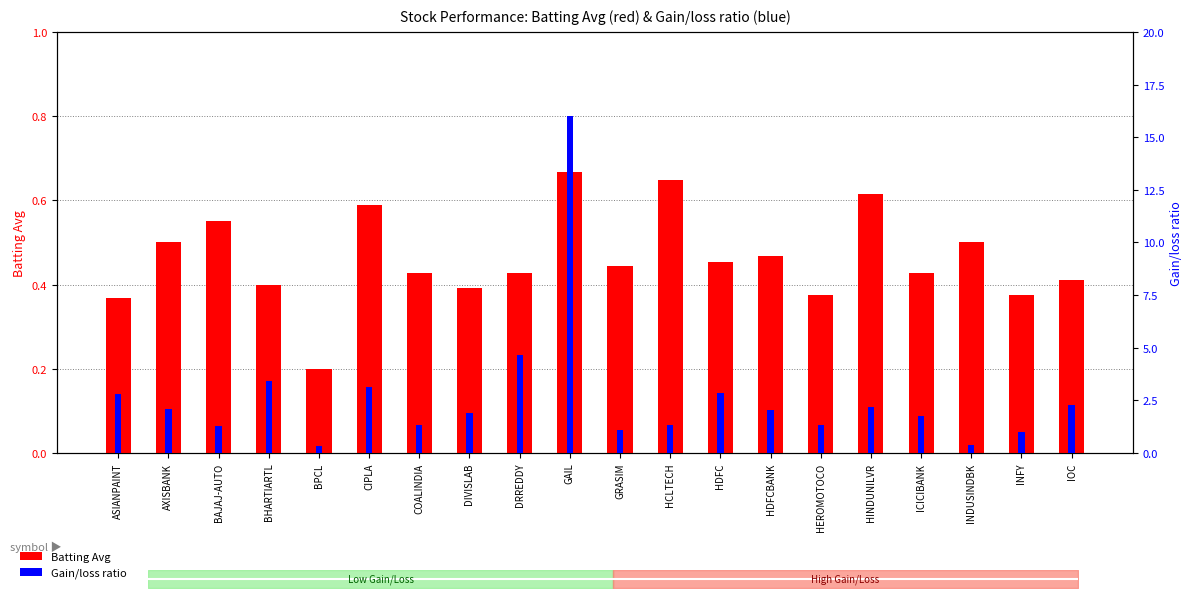

Which series changed the most between AXISBANK and GRASIM?

Gain/loss ratio